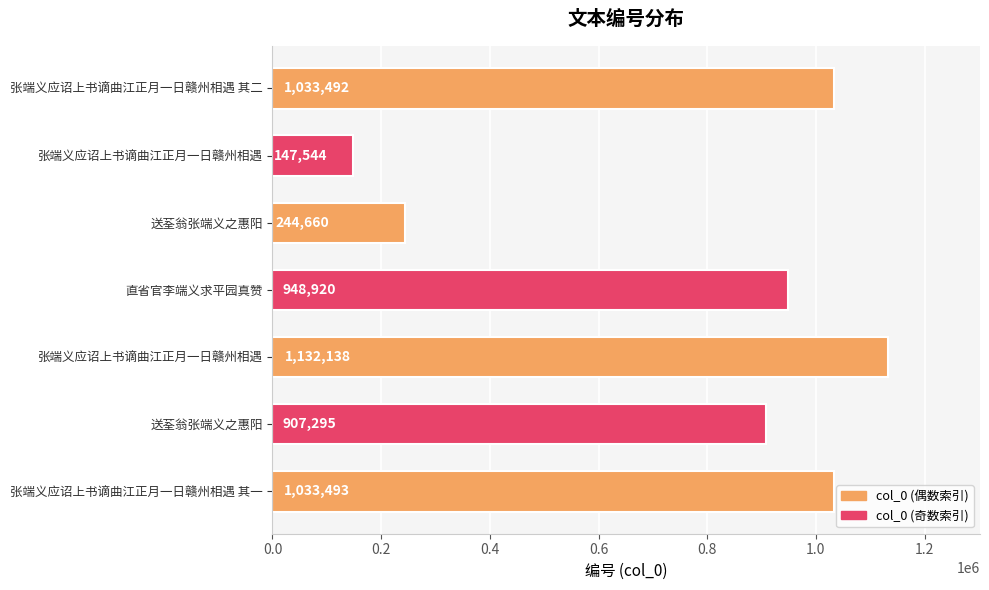

How many values are below 948920?

3